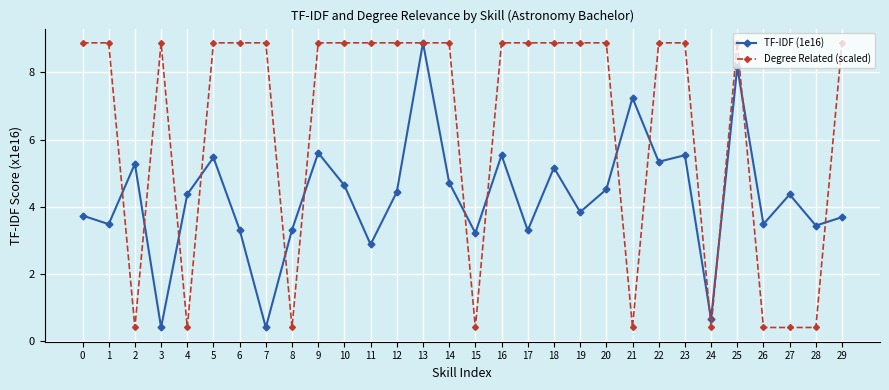

What is the value of the Degree Related (scaled) point at the 29th from the left?

0.4